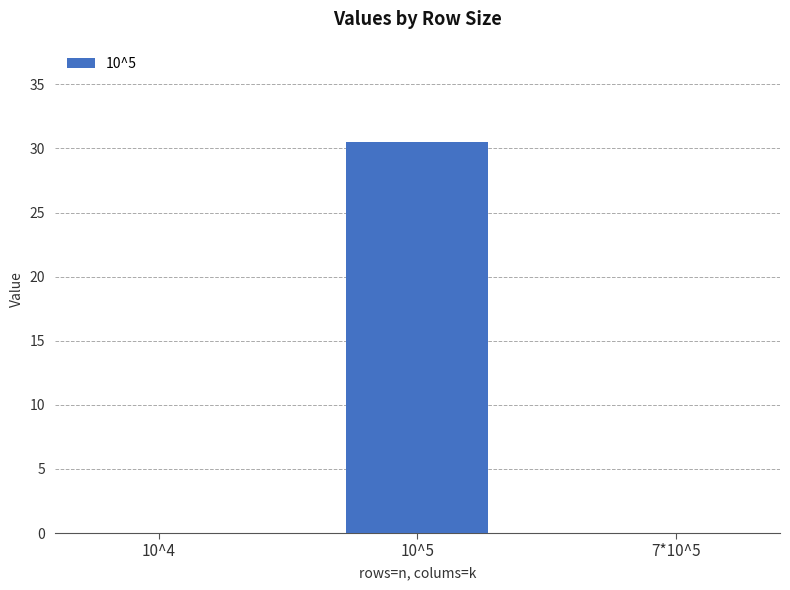

True or false: the data shows -15.7 at 10^4.

False